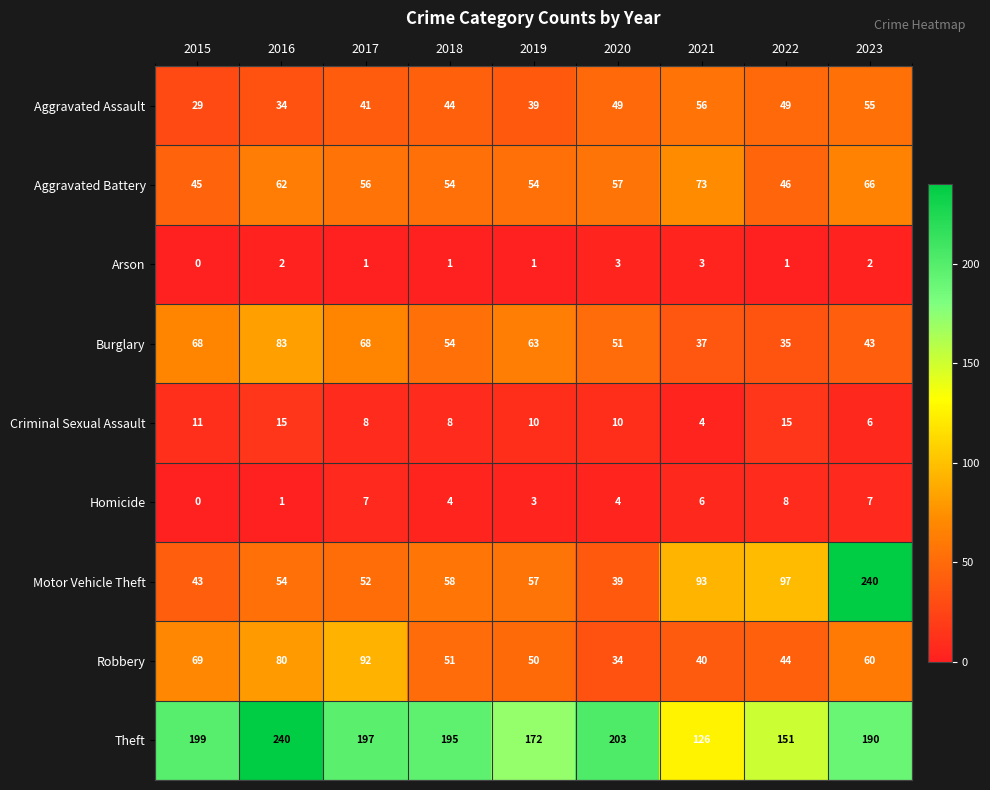

What is the difference between the highest and lowest values at 2023?

238